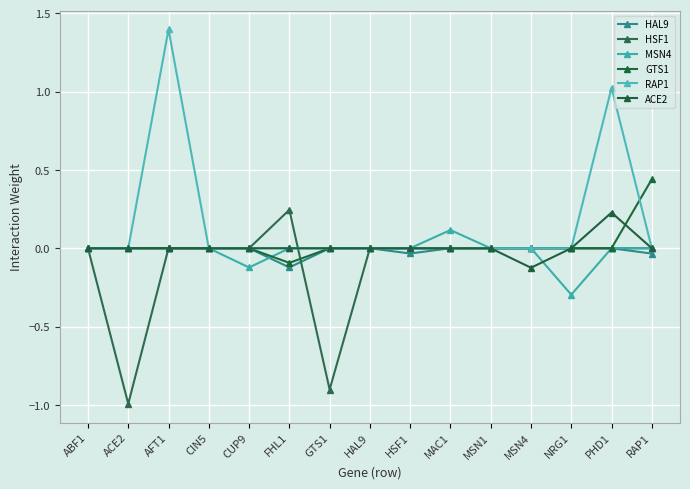

The value of HSF1 at ABF1 is 0.0. True or false?

True